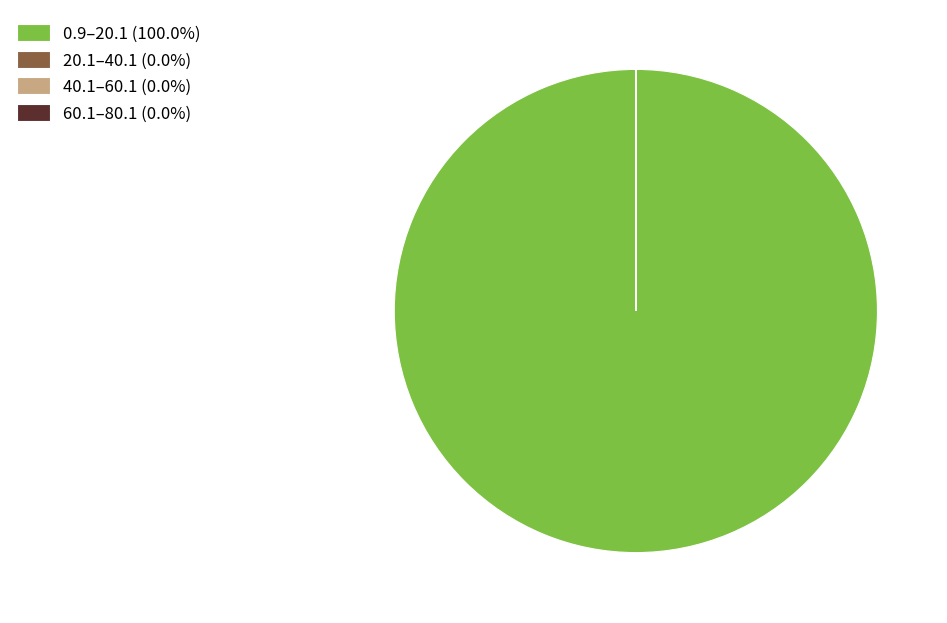

Is there a majority slice in this chart?

Yes